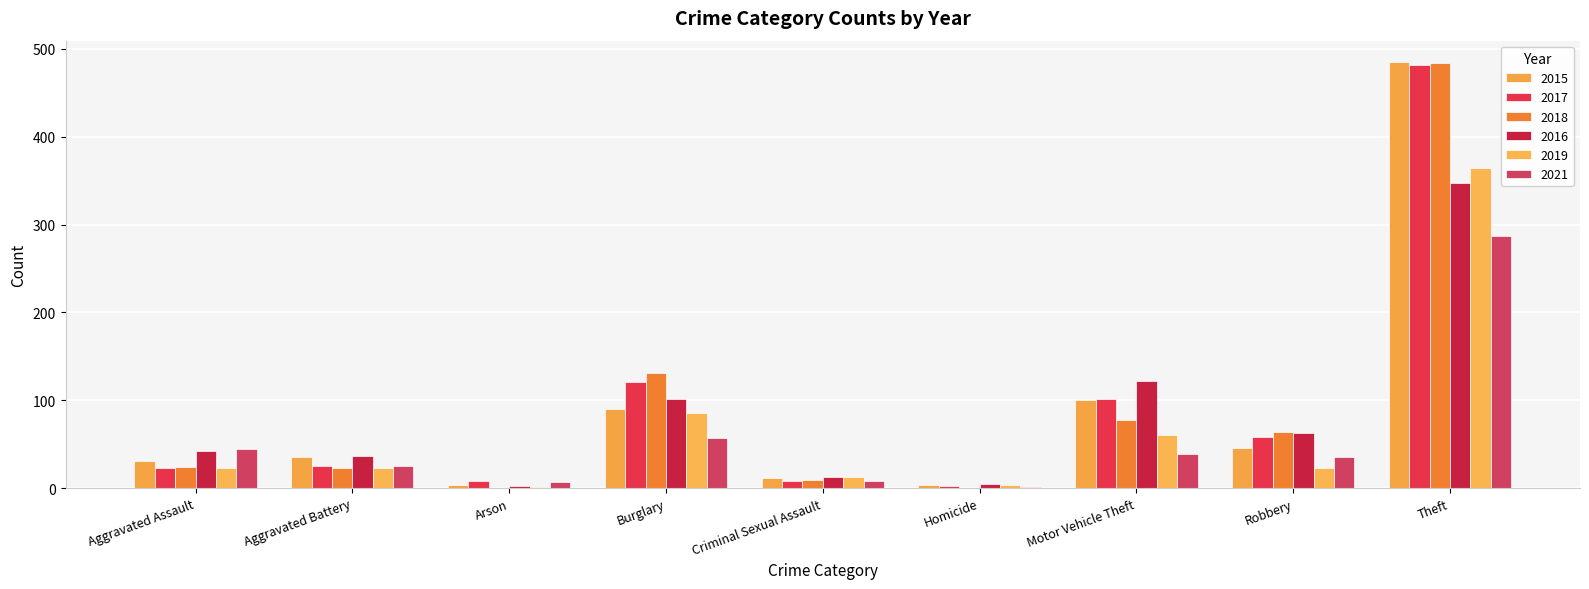

Reading right to left, extract all data points from this chart.

2015: Theft=485	Robbery=46	Motor Vehicle Theft=100	Homicide=4	Criminal Sexual Assault=11	Burglary=90	Arson=4	Aggravated Battery=35	Aggravated Assault=31
2017: Theft=482	Robbery=58	Motor Vehicle Theft=101	Homicide=2	Criminal Sexual Assault=8	Burglary=121	Arson=8	Aggravated Battery=25	Aggravated Assault=23
2018: Theft=484	Robbery=64	Motor Vehicle Theft=78	Homicide=0	Criminal Sexual Assault=9	Burglary=131	Arson=0	Aggravated Battery=23	Aggravated Assault=24
2016: Theft=347	Robbery=63	Motor Vehicle Theft=122	Homicide=5	Criminal Sexual Assault=13	Burglary=101	Arson=2	Aggravated Battery=37	Aggravated Assault=42
2019: Theft=364	Robbery=23	Motor Vehicle Theft=61	Homicide=3	Criminal Sexual Assault=13	Burglary=86	Arson=1	Aggravated Battery=23	Aggravated Assault=23
2021: Theft=287	Robbery=35	Motor Vehicle Theft=39	Homicide=1	Criminal Sexual Assault=8	Burglary=57	Arson=7	Aggravated Battery=25	Aggravated Assault=45